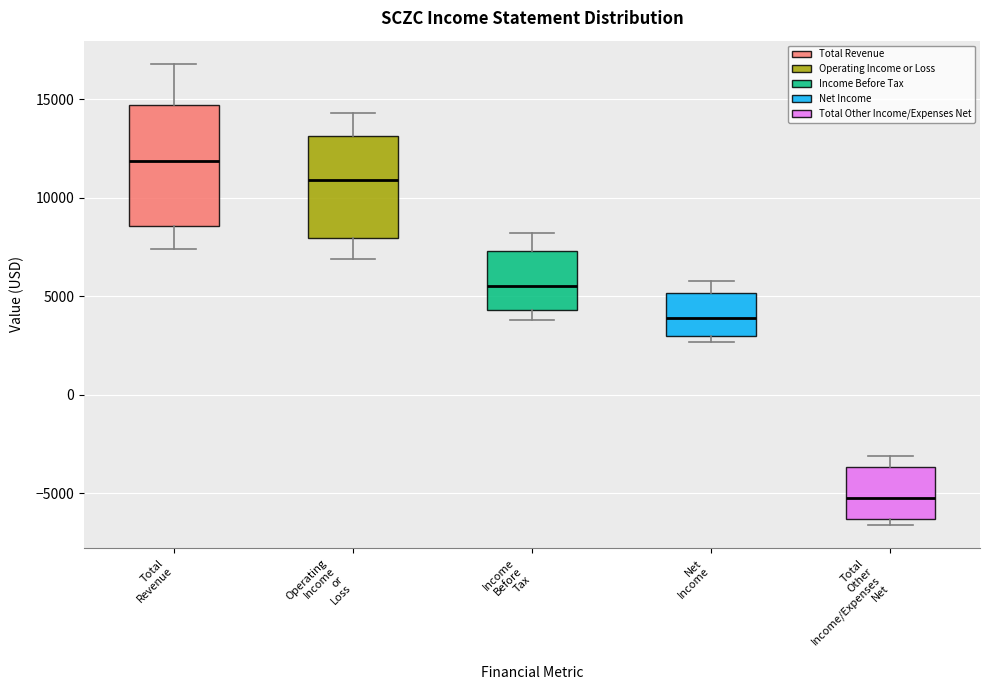

Where does the lower whisker of the box for Total Revenue end on the y-axis? The values are not printed on the chart, so give them approximately, as read against the axis.

7500